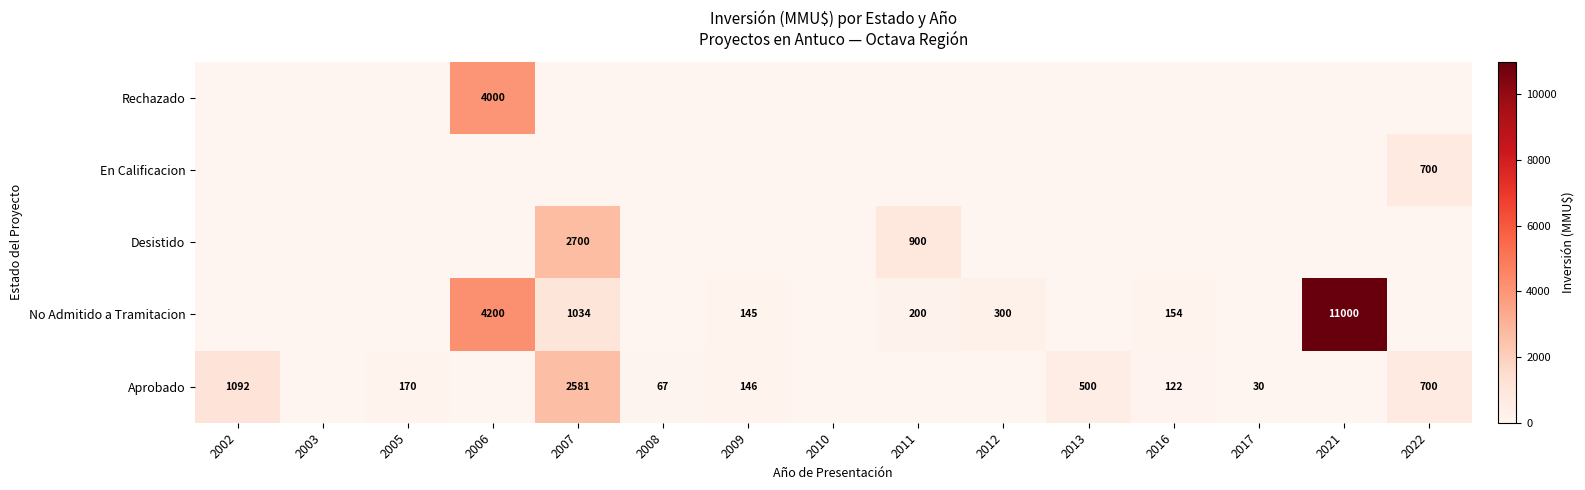

The value of Aprobado at 2008 is 67. True or false?

True